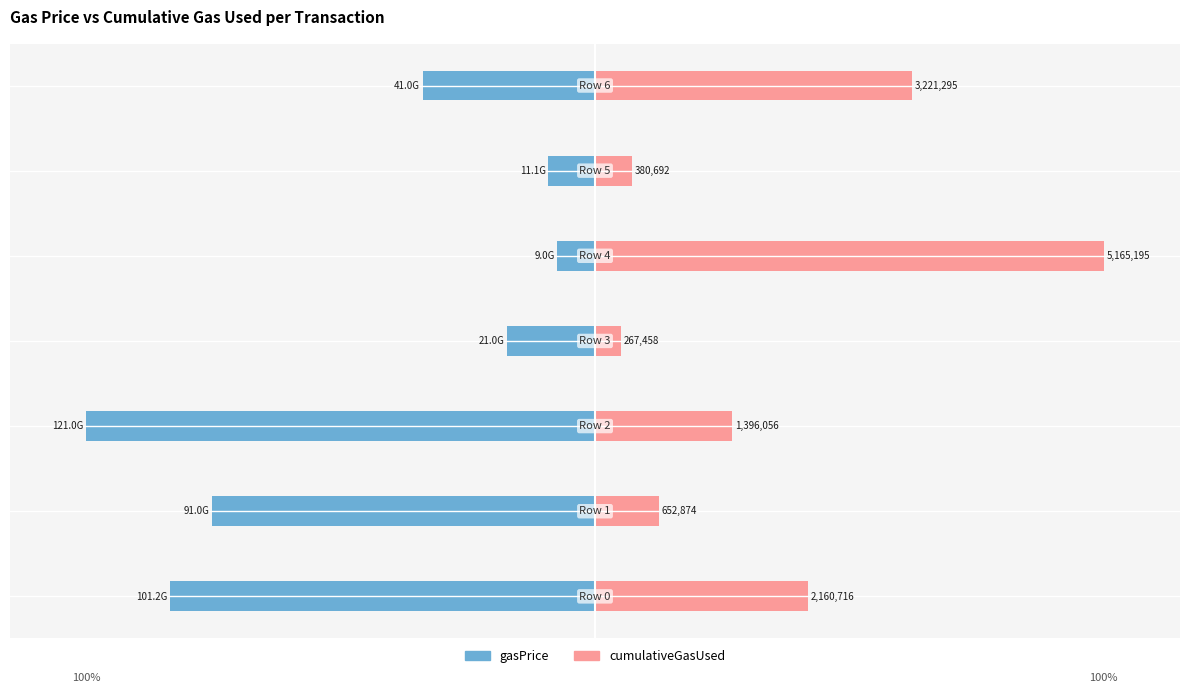

How many values in the cumulativeGasUsed series exceed 27?

4